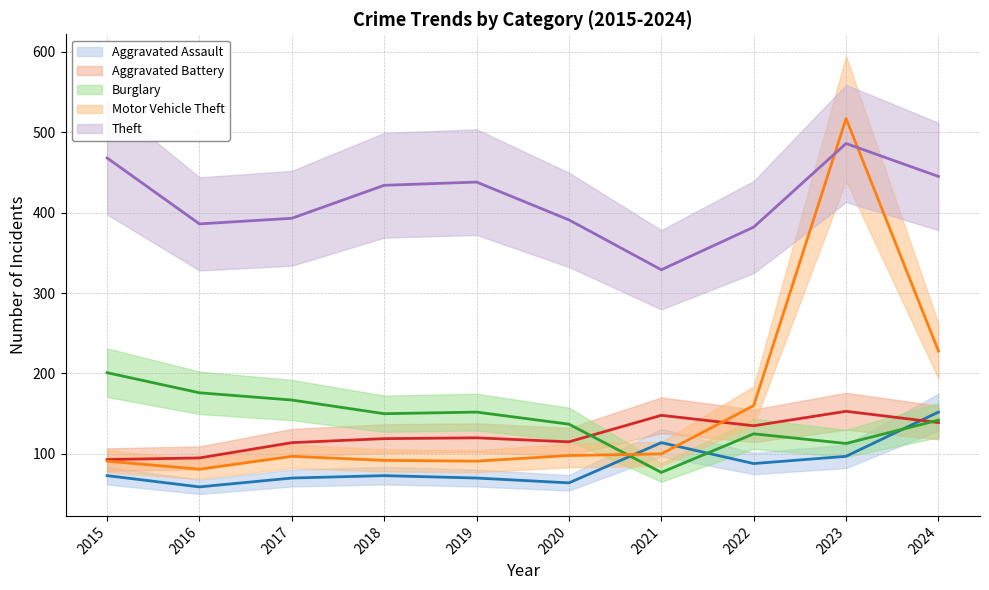

What are all the series names shown in the legend?

Aggravated Assault, Aggravated Battery, Burglary, Motor Vehicle Theft, Theft